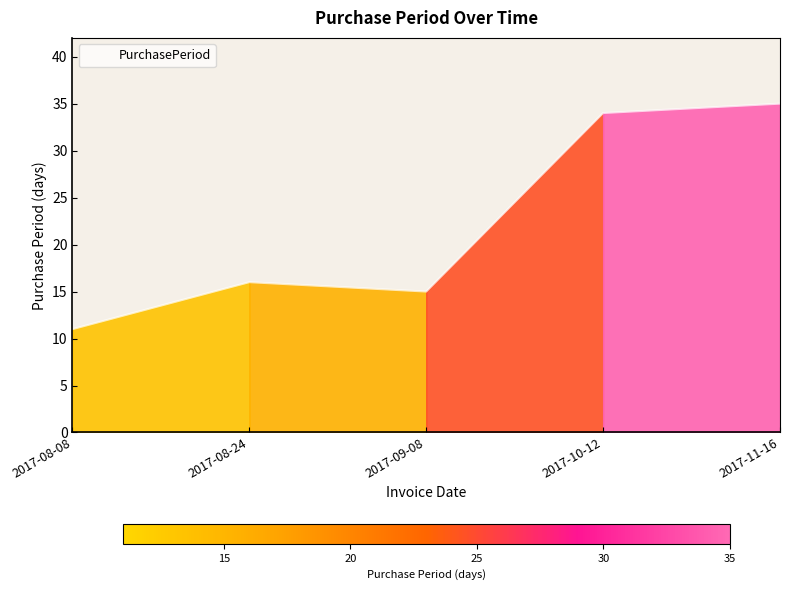

What is the difference between the second highest and second lowest values?

19